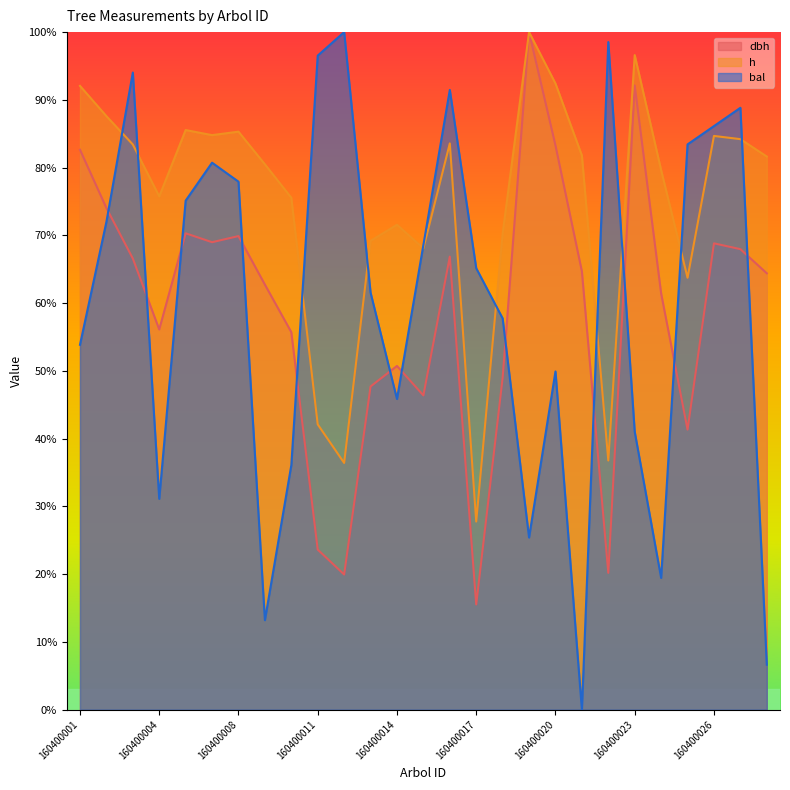

What is the maximum value shown in the chart?

100.0